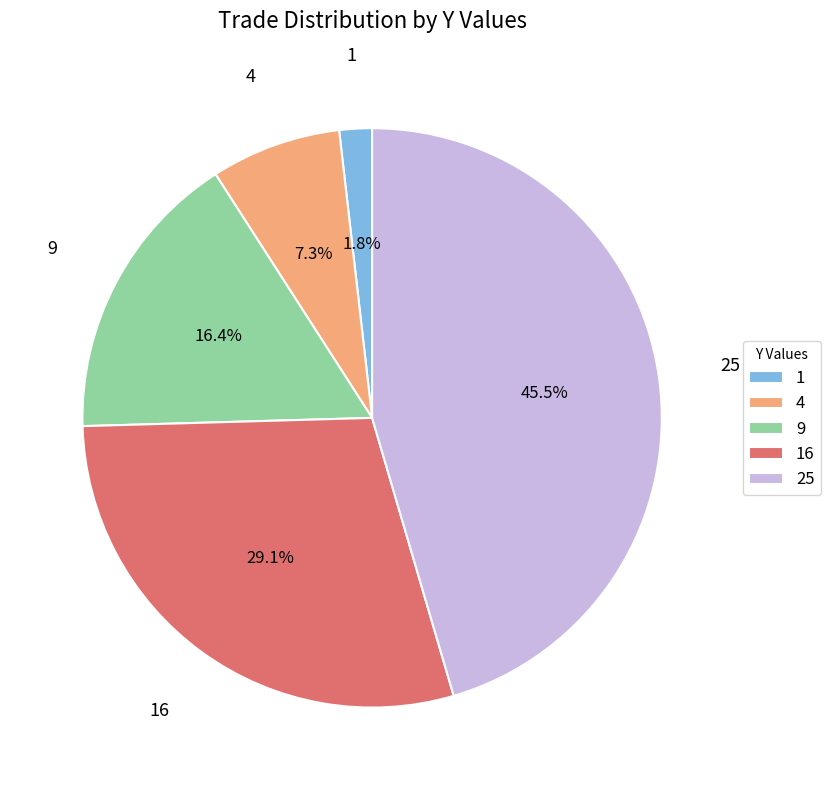

To the nearest percent, what is the combined percentage of 4 and 16?

36%